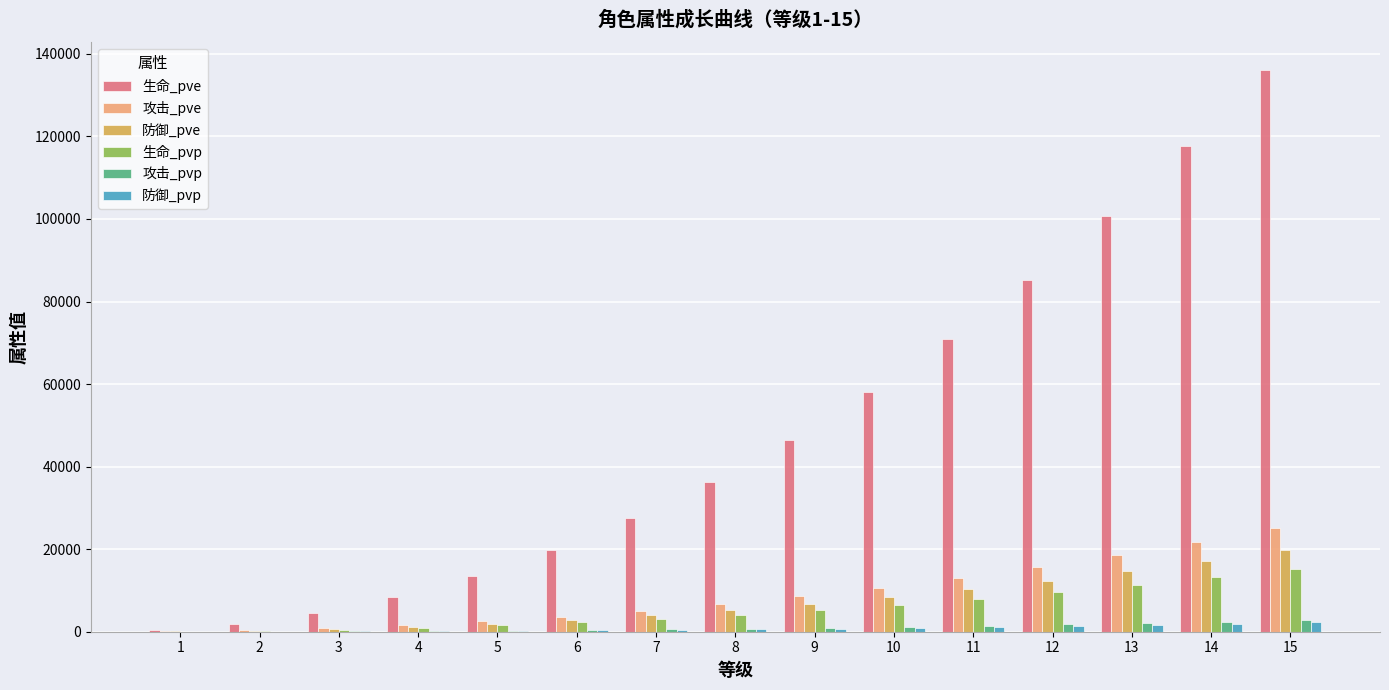

The 生命_pvp series shows 2991 at 12. True or false?

False